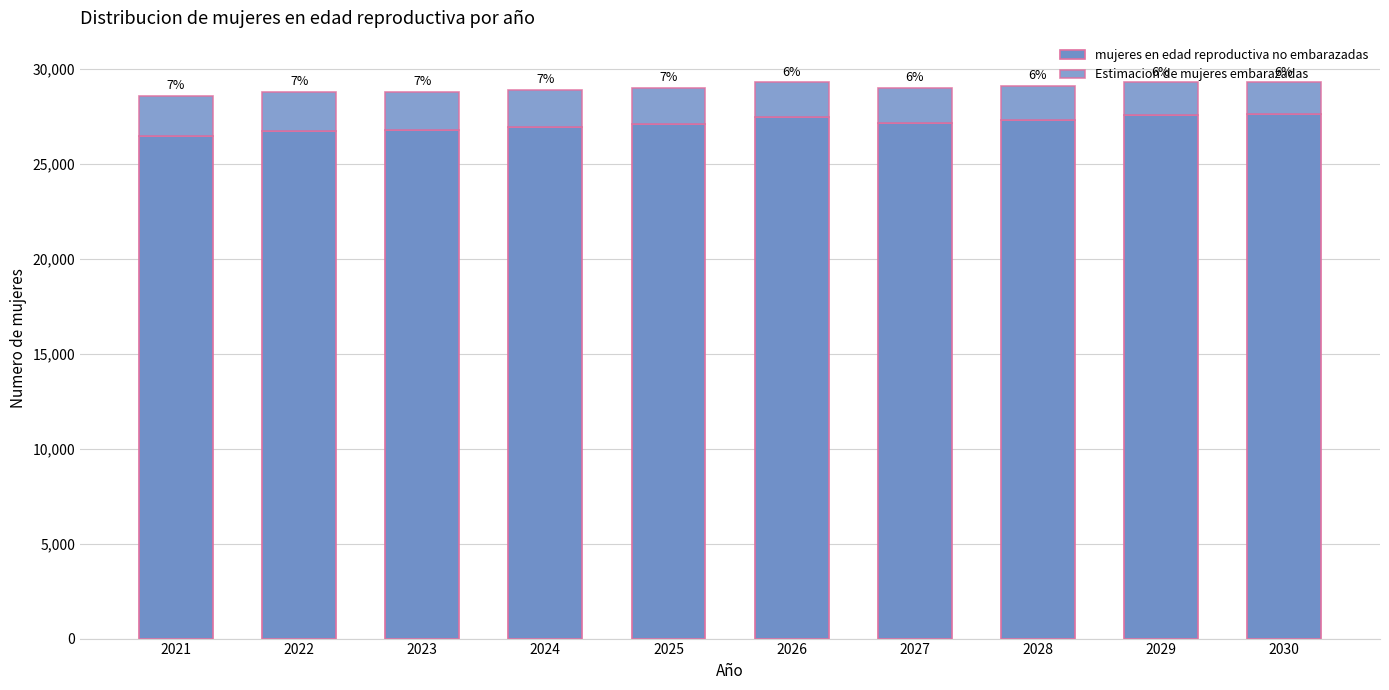

How many bars are there in total?

10